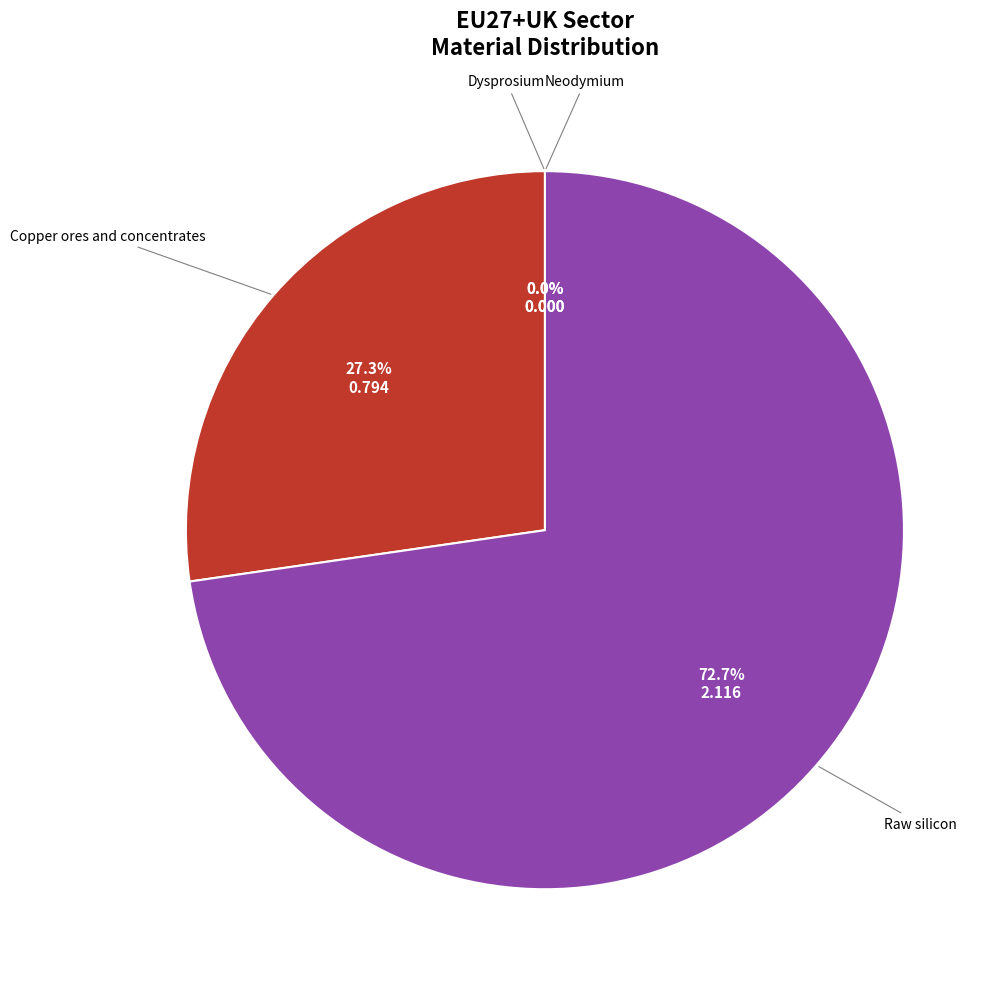

Between Raw silicon and Dysprosium, which is larger?

Raw silicon